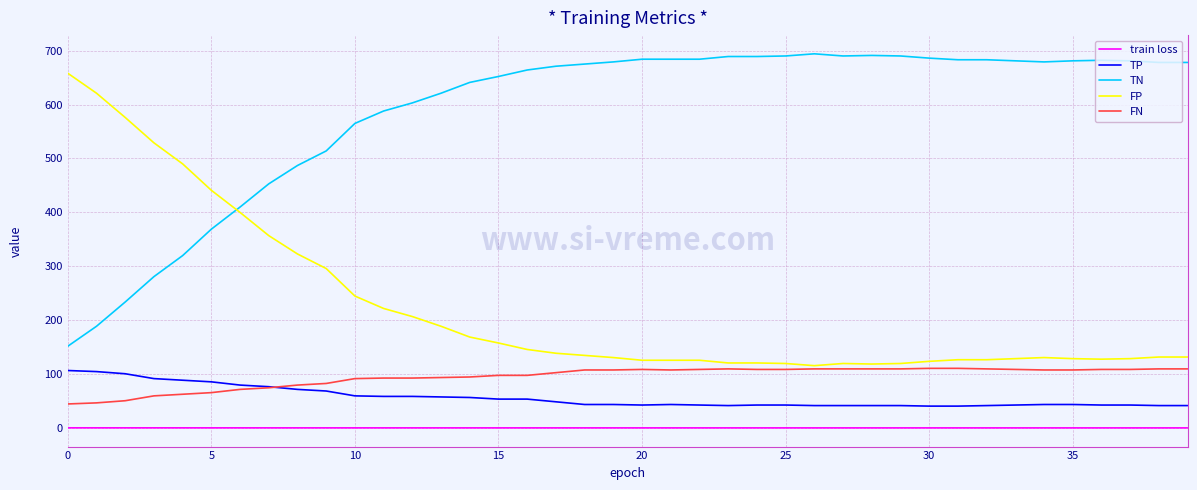

Which series has the largest total across all categories?

TN